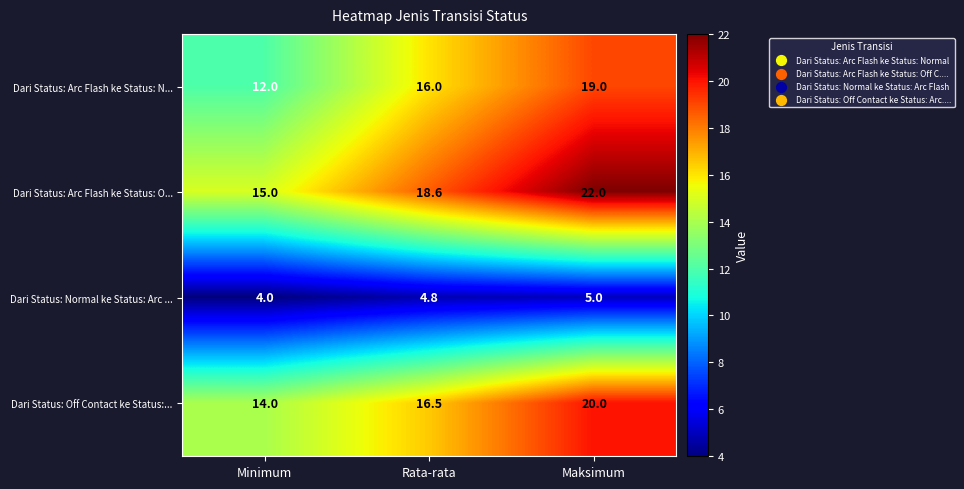

What is the sum of all Dari Status: Arc Flash ke Status: O... values?

55.6